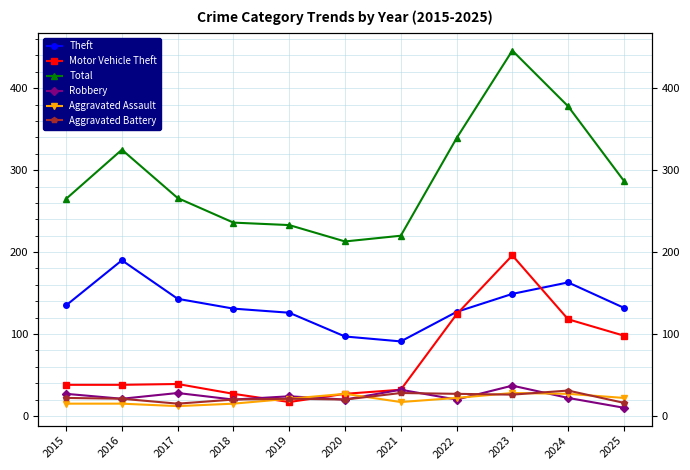

What is the value of the Aggravated Battery point at the 7th from the left?

28